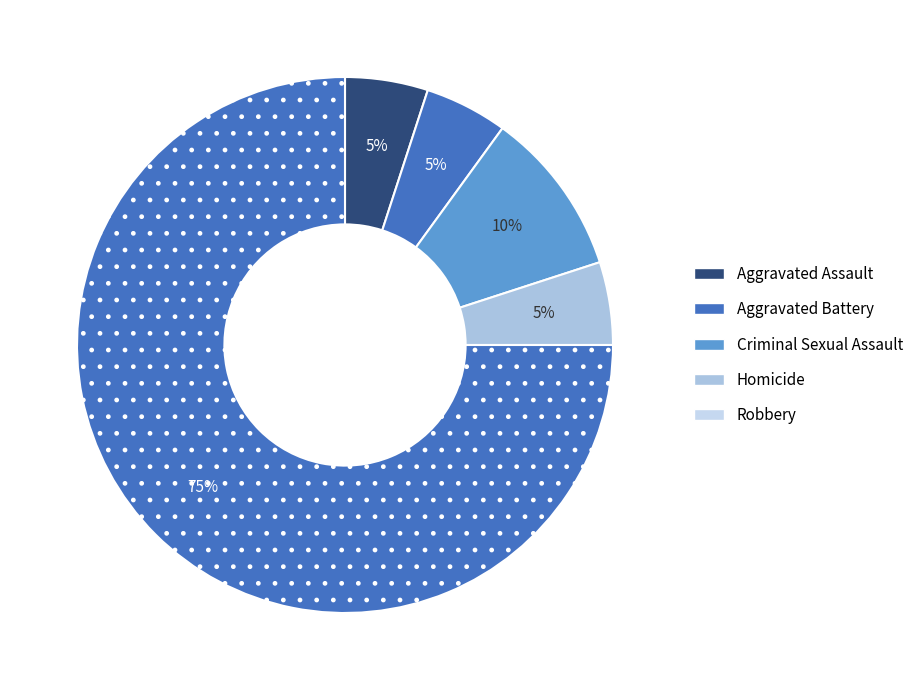

Does Aggravated Assault represent more than half of the total?

No